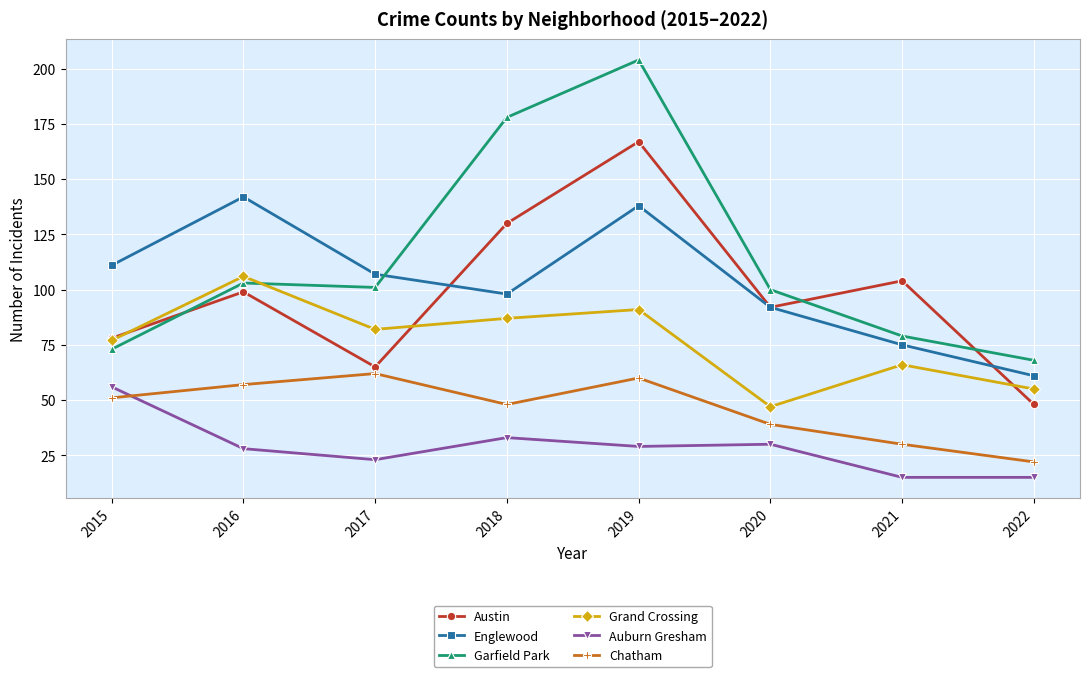

True or false: Chatham and Englewood cross at least once.

False